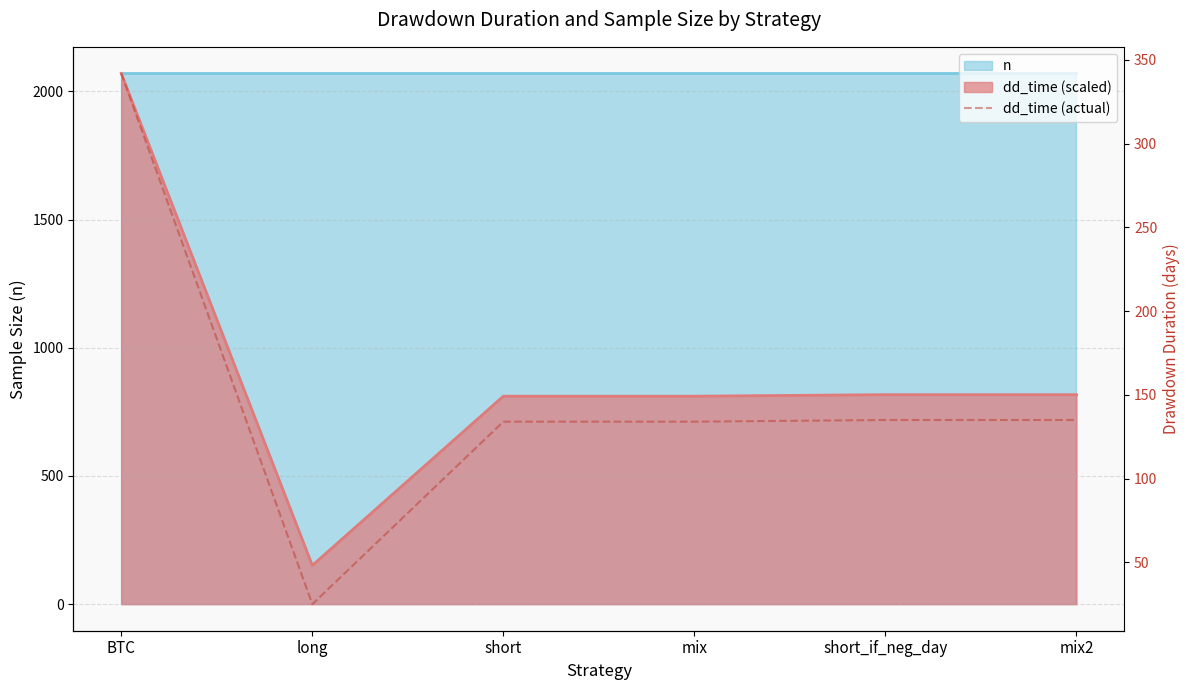

True or false: there are more than 1 points higher than both neighbors.

False